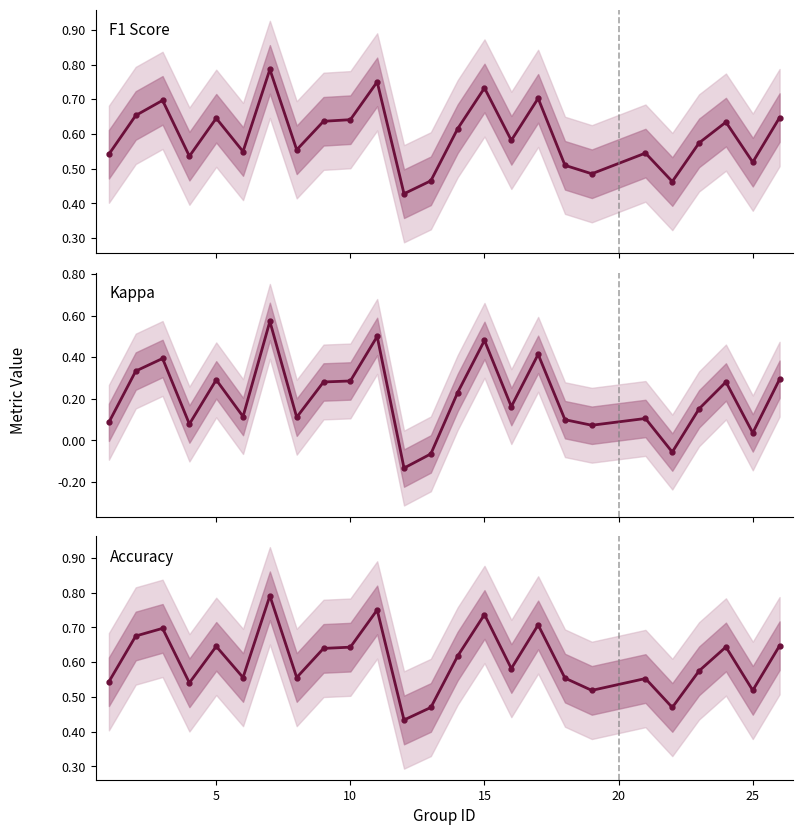

True or false: F1 Score and Kappa cross at least once.

False